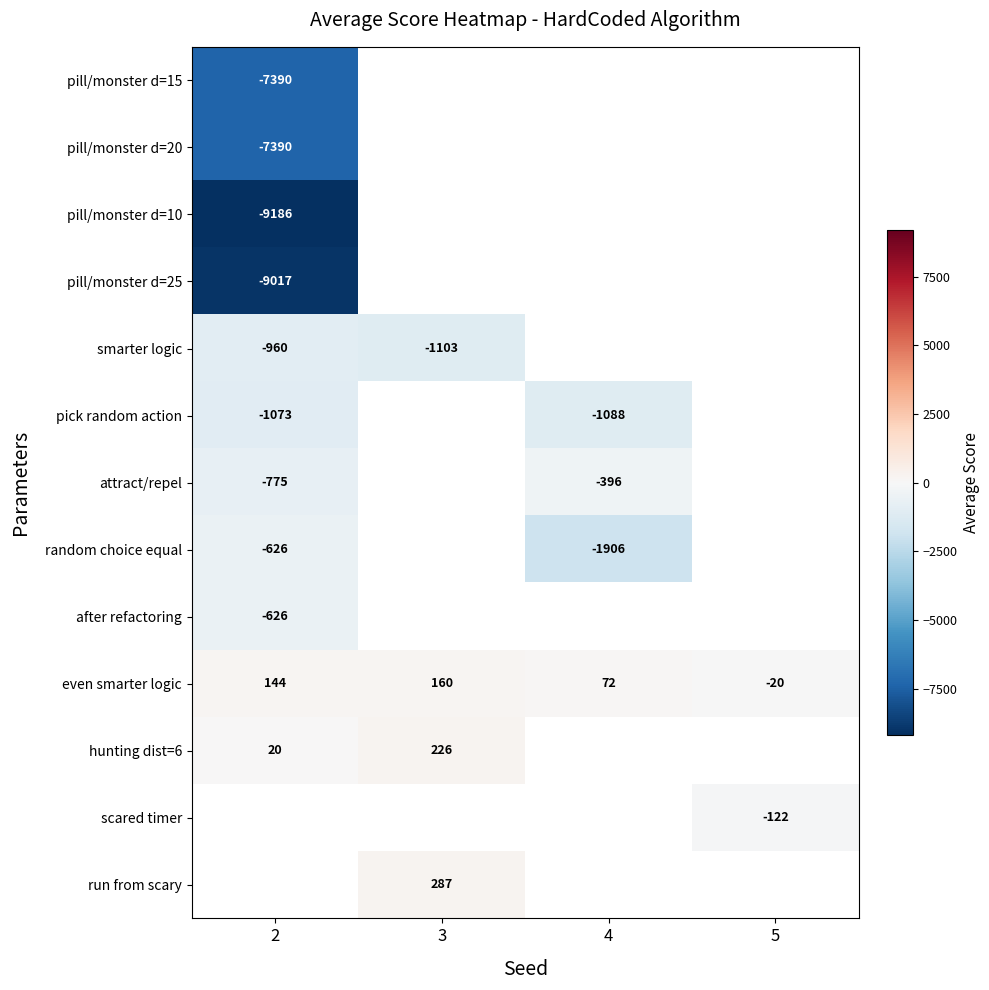

The value of random choice equal at 2 is -626. True or false?

True